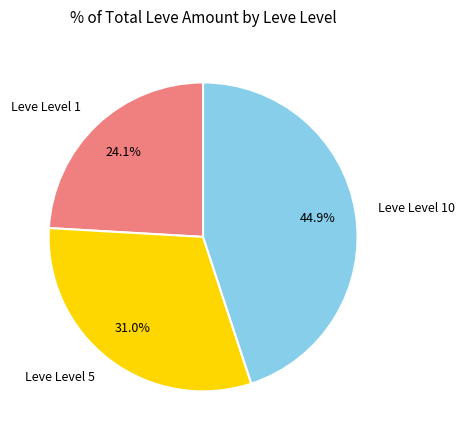

Does any single category account for the majority?

No